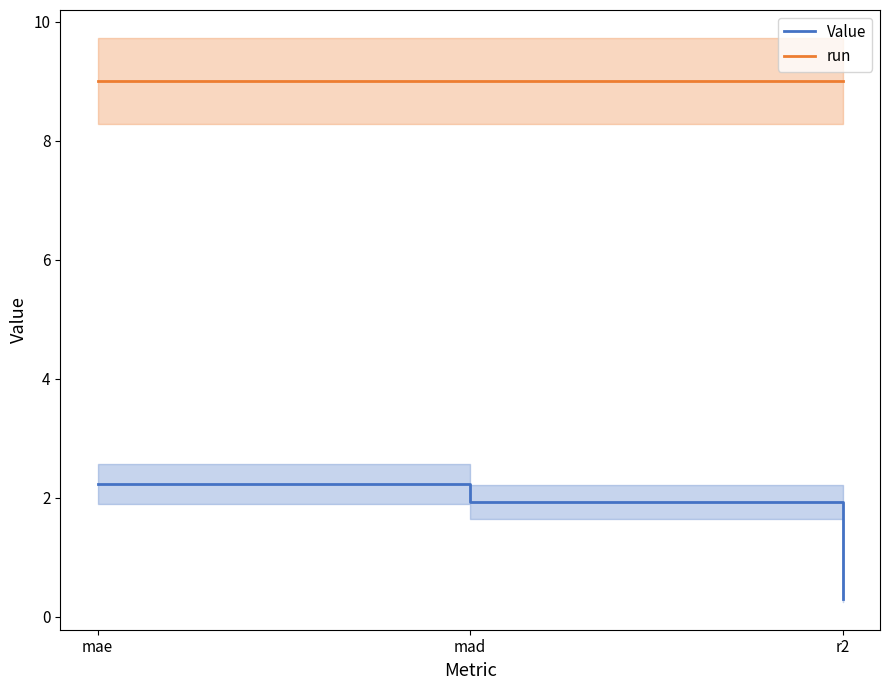

What is the value of the Value point at the 3rd from the left?

0.3